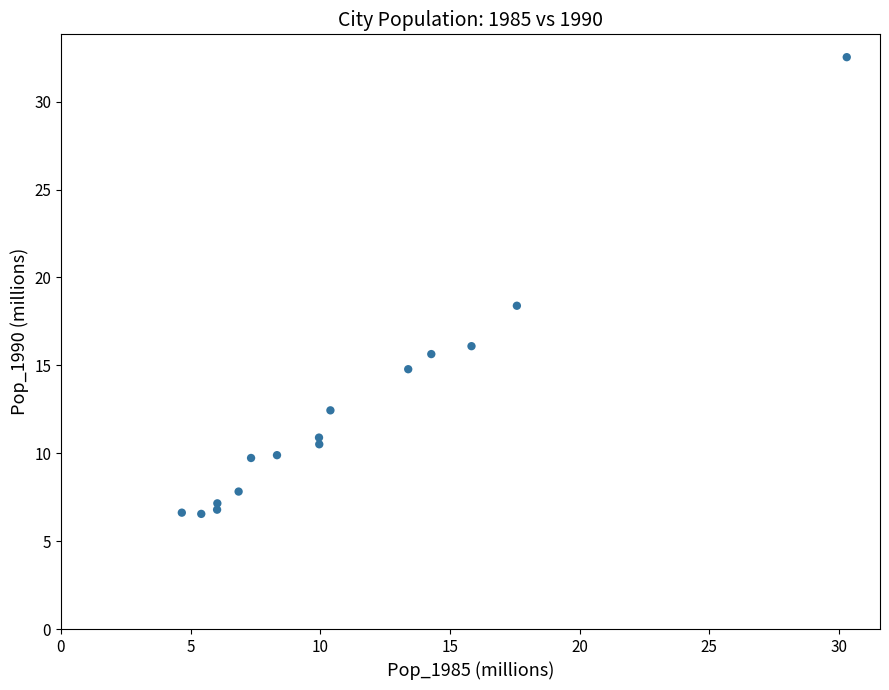

What Y value in the scatter plot is closest to 19?

18.4